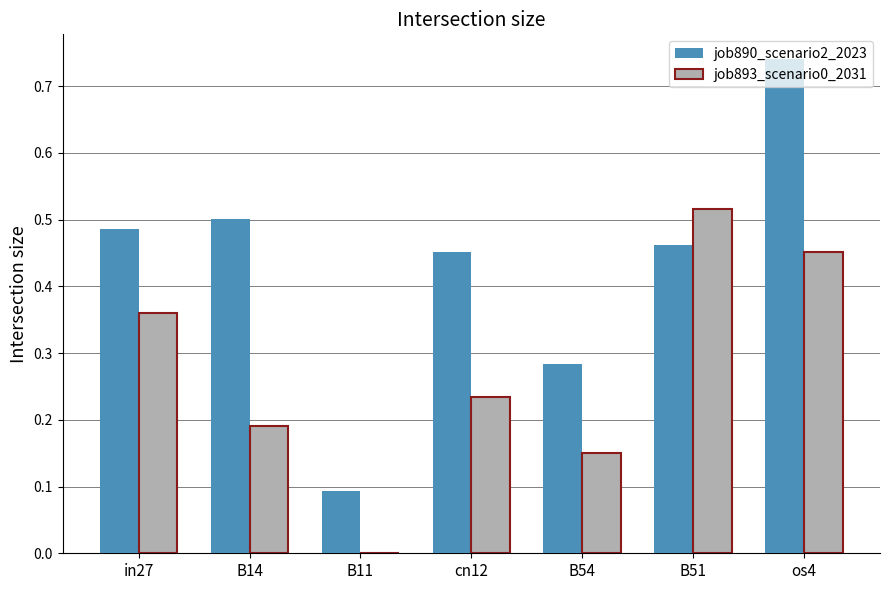

Between in27 and B11, which series saw the biggest shift?

job890_scenario2_2023